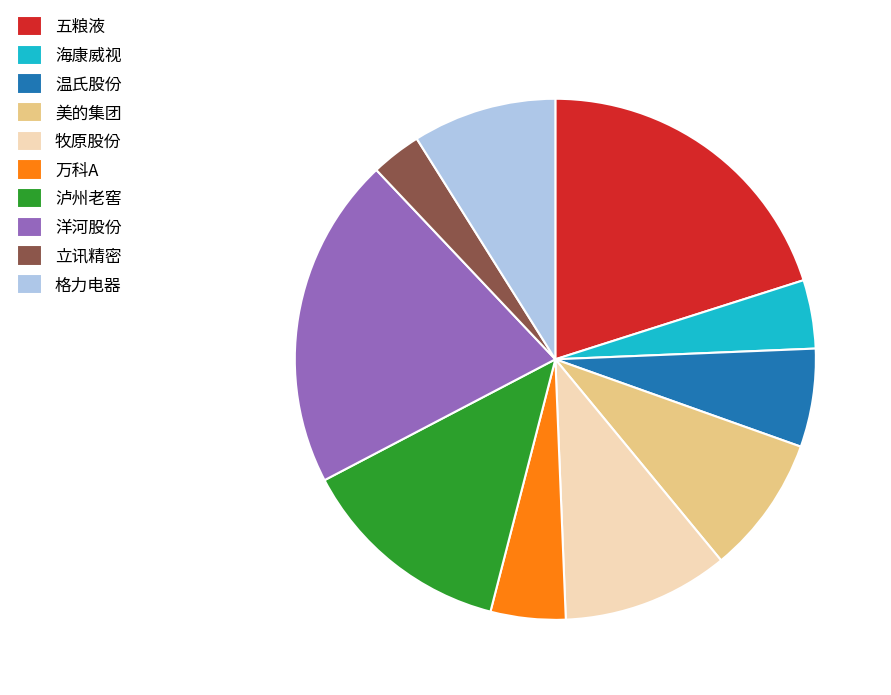

True or false: 美的集团 accounts for 21% of the total.

False